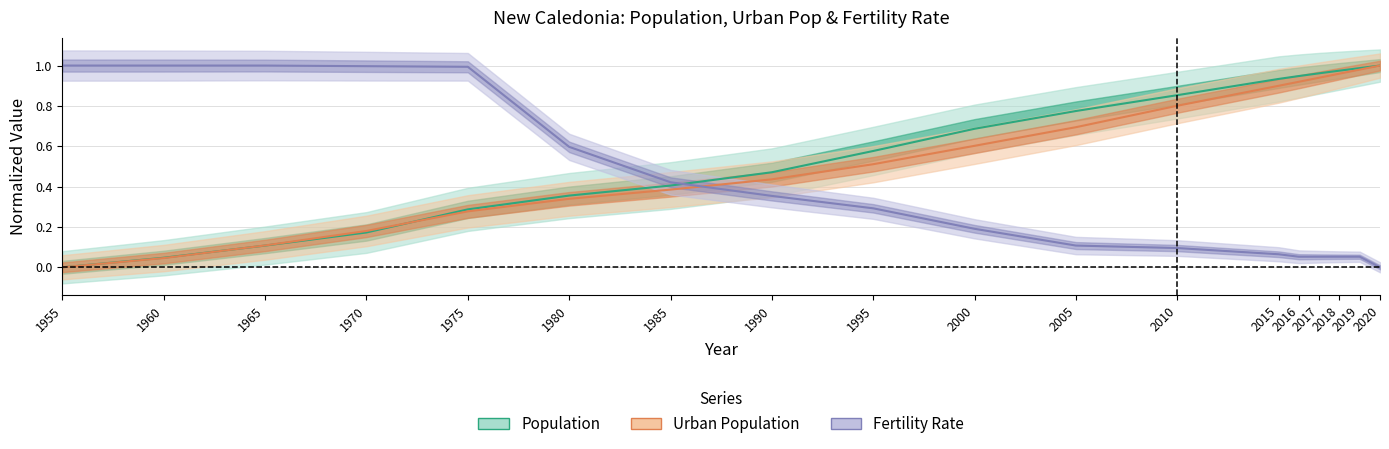

What is the difference between the maximum and minimum values in the Population series?

1.0